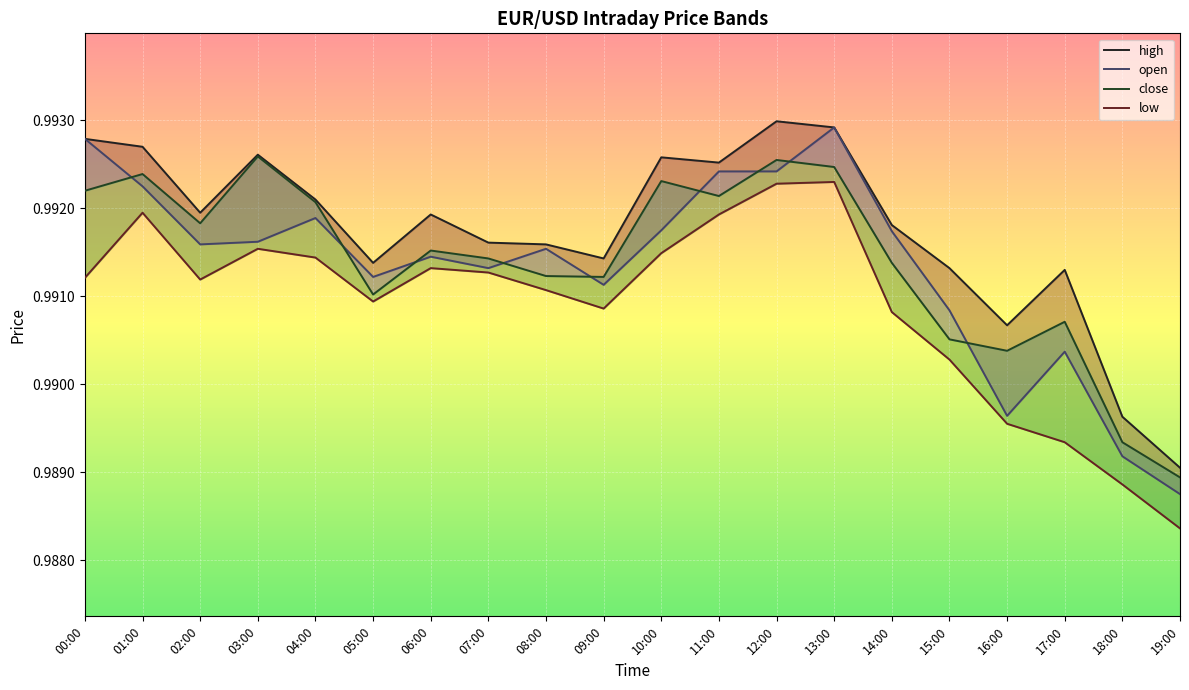

Between which two adjacent categories do close and open first intersect?

00:00 and 01:00